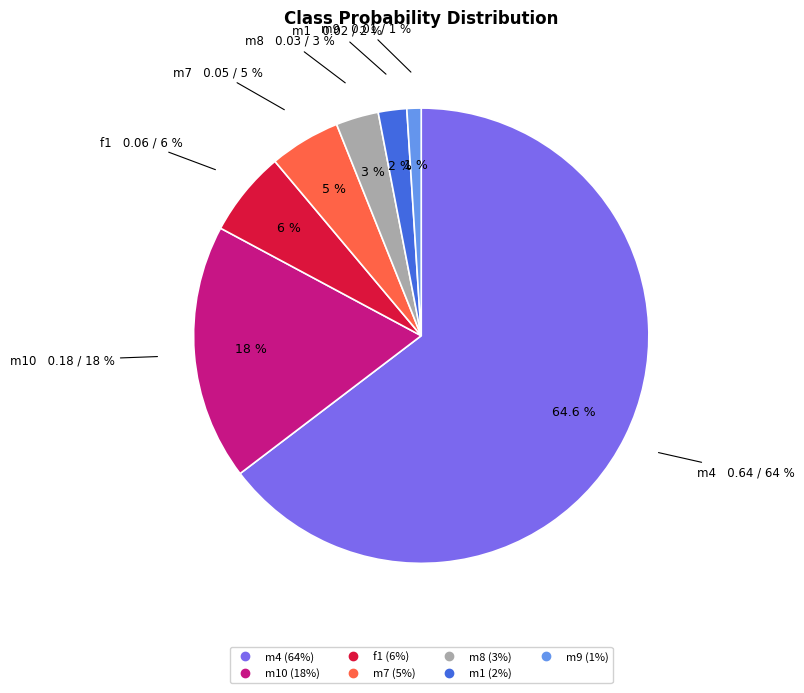

To the nearest percent, what is the difference between the largest and smallest slice percentages?

64%